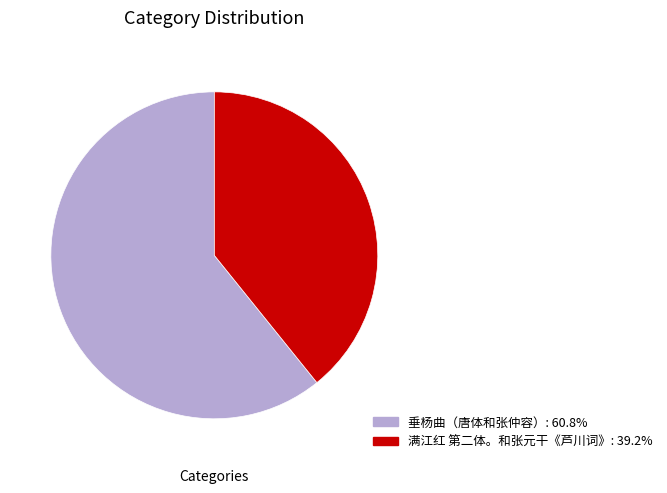

Is the sum of 垂杨曲（唐体和张仲容） and 满江红 第二体。和张元干《芦川词》 greater than half?

Yes